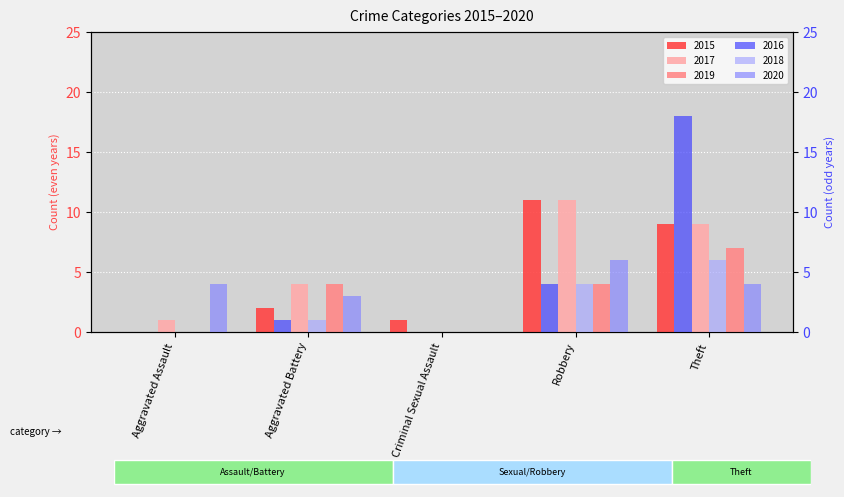

How many groups of bars are there?

5